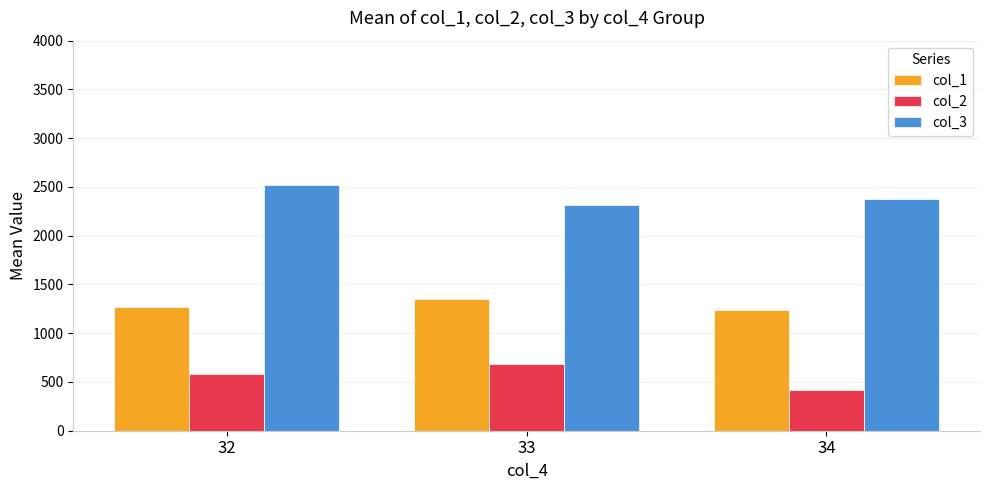

The col_3 series shows 2316.9 at 33. True or false?

True